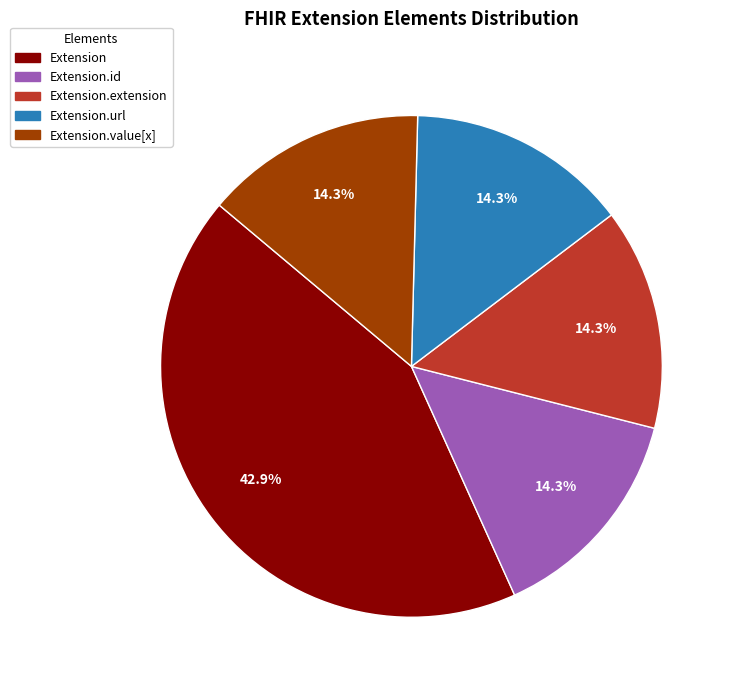

To the nearest percent, what is the average slice percentage?

20%